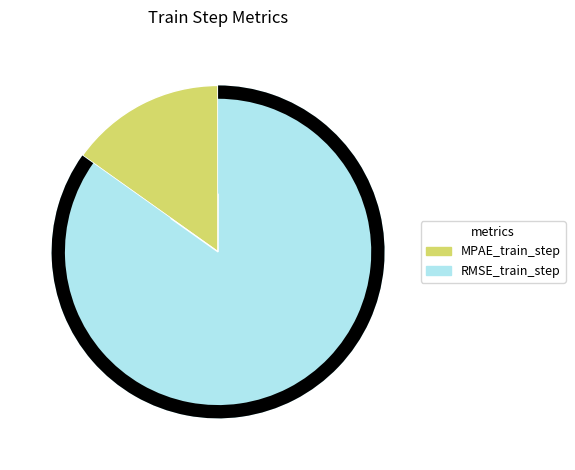

Which slice is the largest?

RMSE_train_step